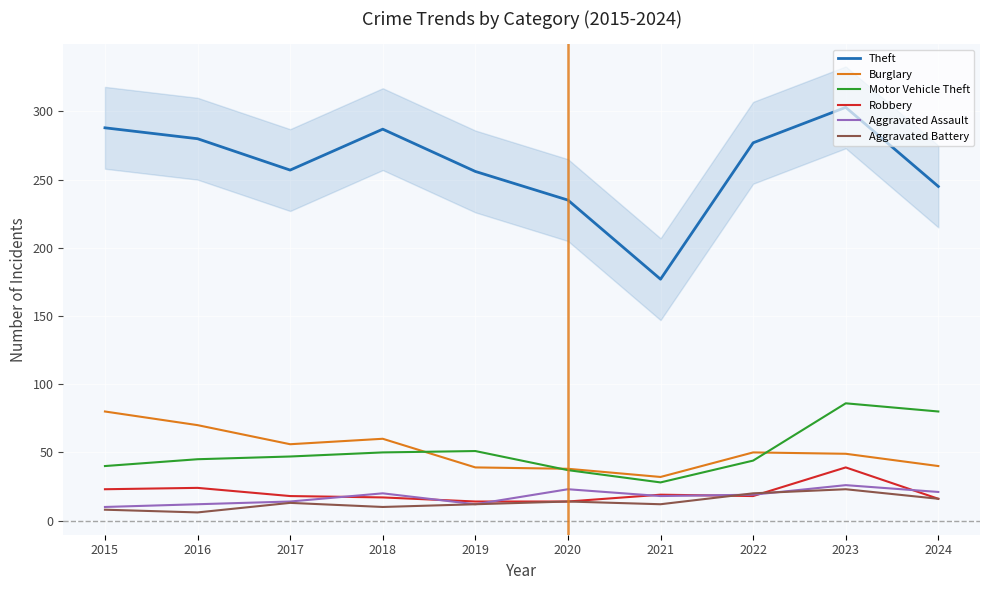

In Motor Vehicle Theft, how many points are higher than both neighbors (excluding endpoints)?

2